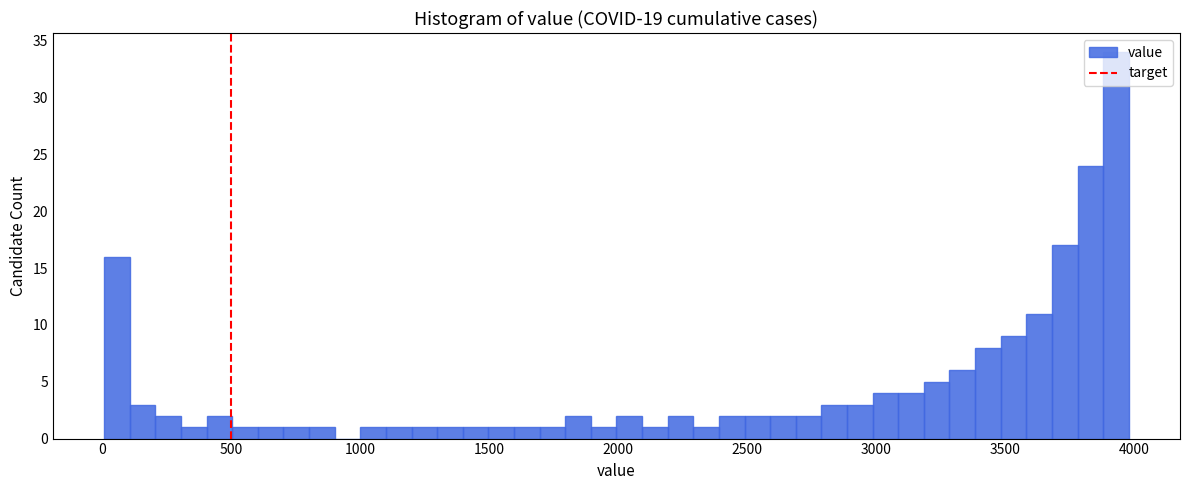

Read against the x-axis, roughly where is the centre of the tallest bar?

3950